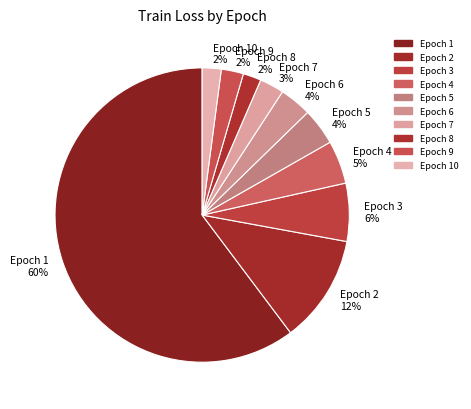

How many segments does this pie chart have?

10